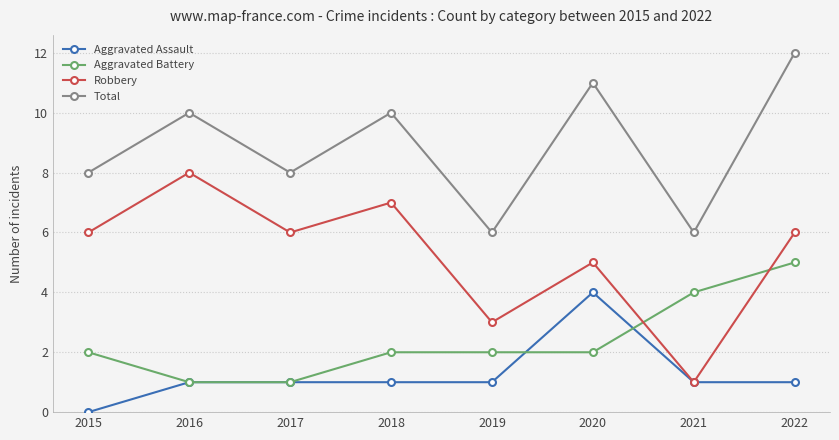

Reading left to right, what are all the values shown in this chart?

Aggravated Assault: 2015=0	2016=1	2017=1	2018=1	2019=1	2020=4	2021=1	2022=1
Aggravated Battery: 2015=2	2016=1	2017=1	2018=2	2019=2	2020=2	2021=4	2022=5
Robbery: 2015=6	2016=8	2017=6	2018=7	2019=3	2020=5	2021=1	2022=6
Total: 2015=8	2016=10	2017=8	2018=10	2019=6	2020=11	2021=6	2022=12